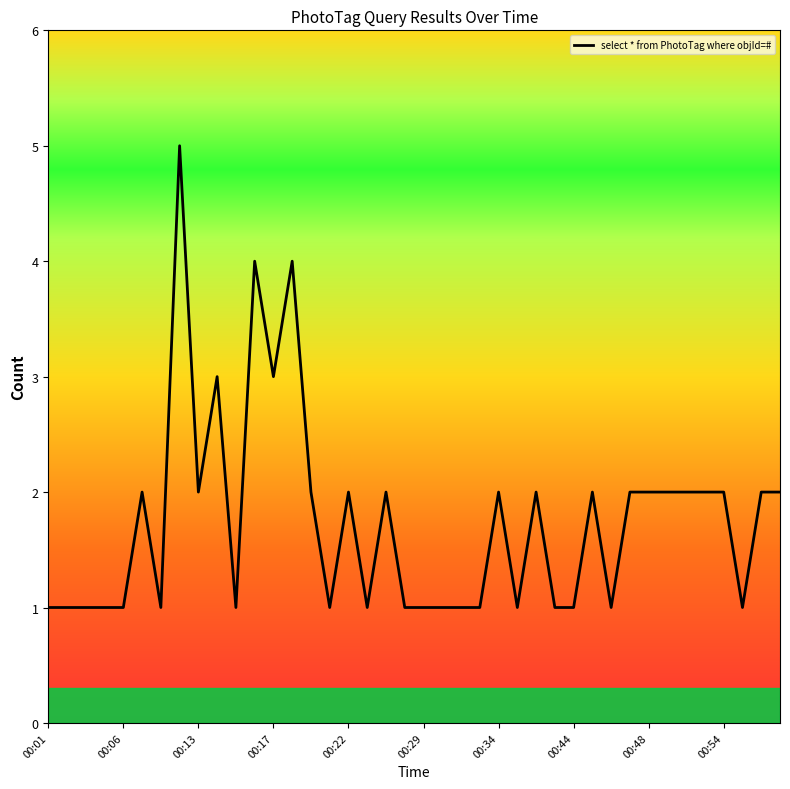

What is the maximum value shown in the chart?

5